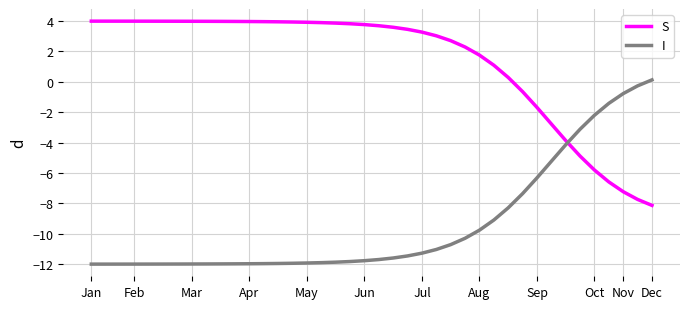

What is the difference between the maximum and minimum values in the S series?

12.1